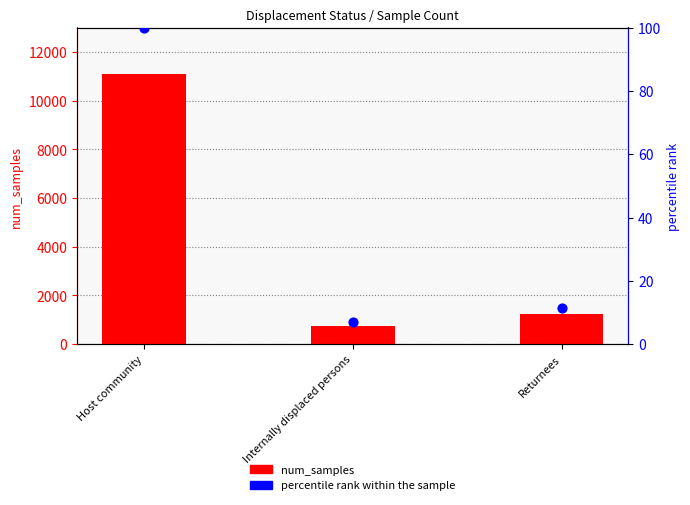

What is the total value across all series at Returnees?

1265.3